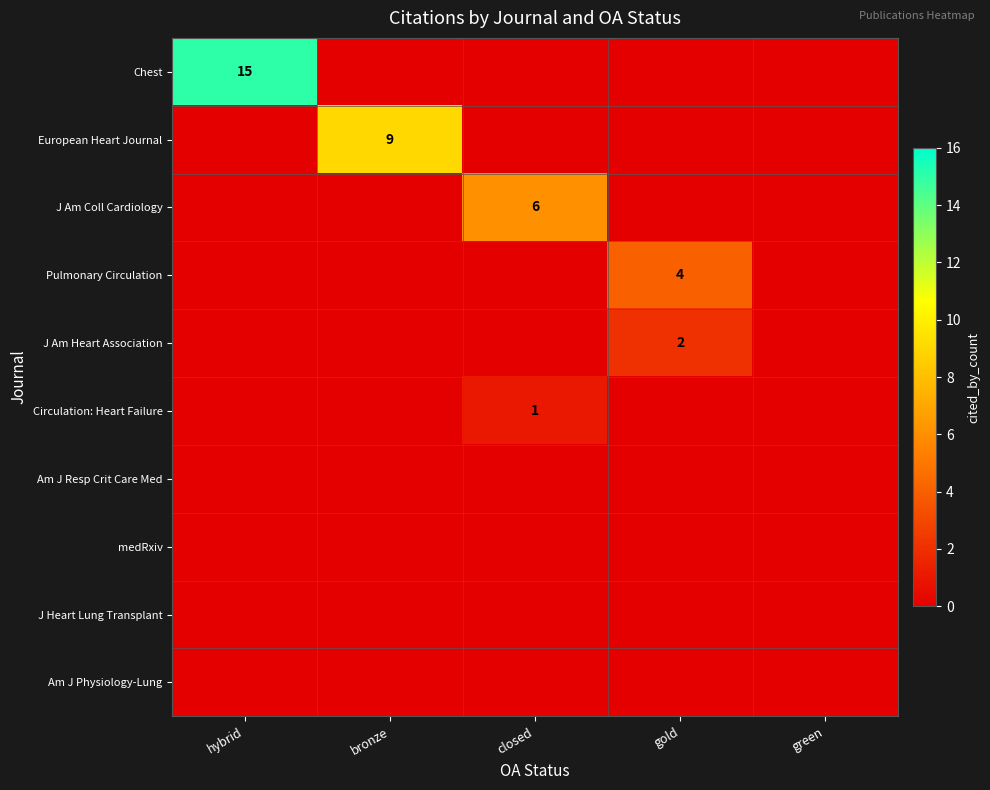

How many data points does each series have?

5